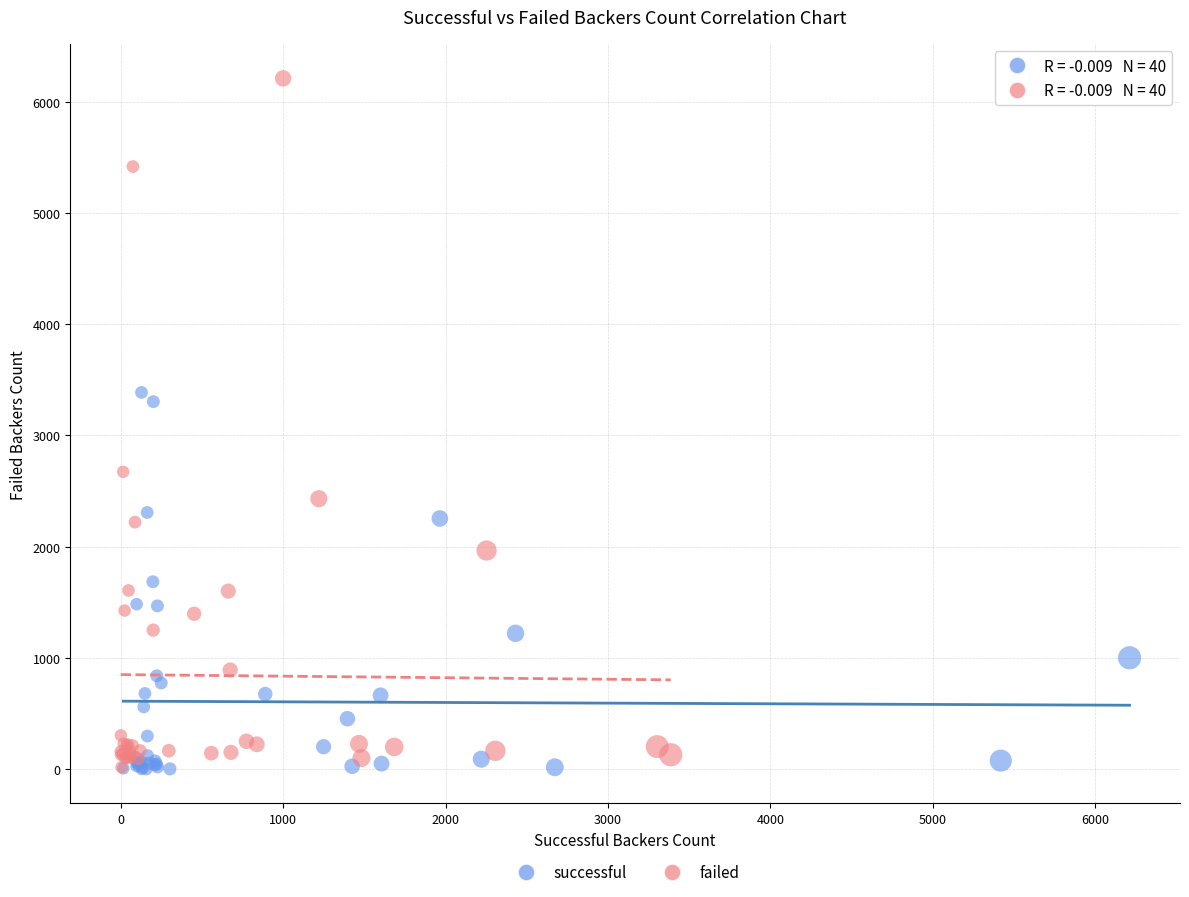

Which series contains the highest Y value?

failed